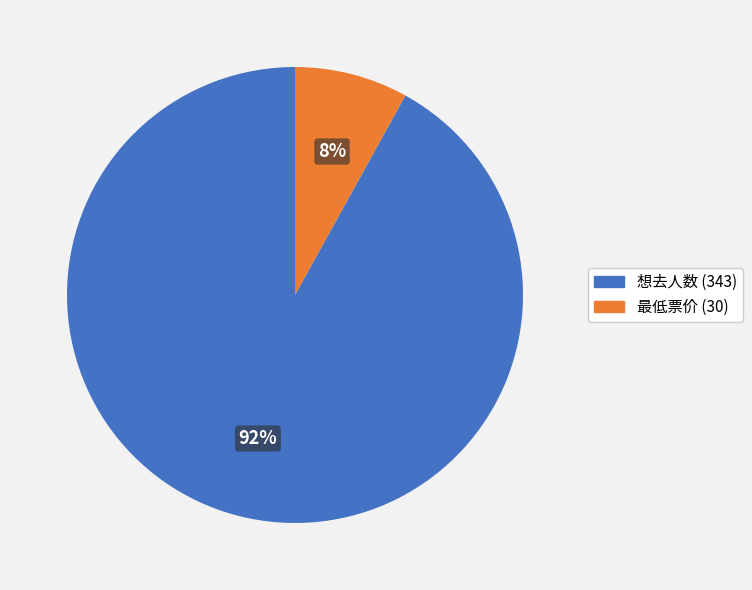

The 最低票价 (30) slice represents 8% of the pie. True or false?

True